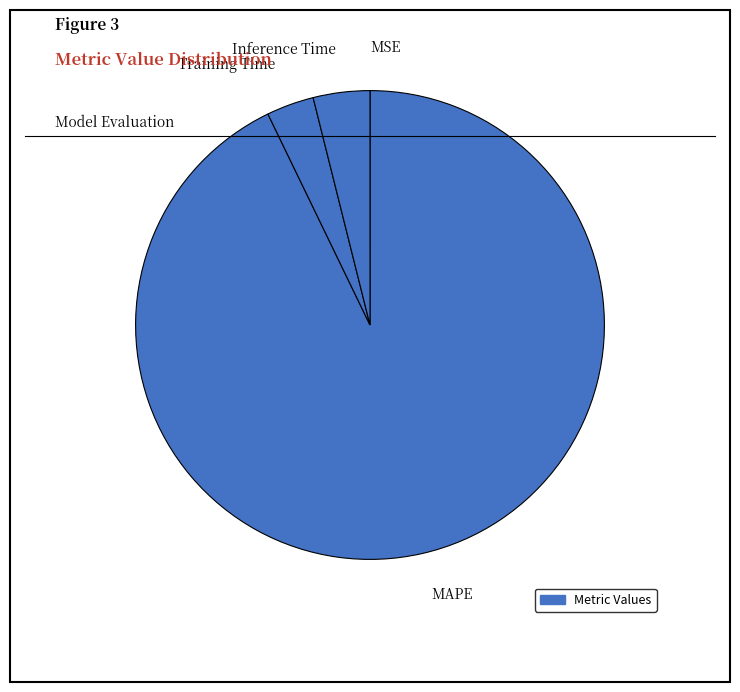

Is it true that Training Time is 14% of the pie?

False